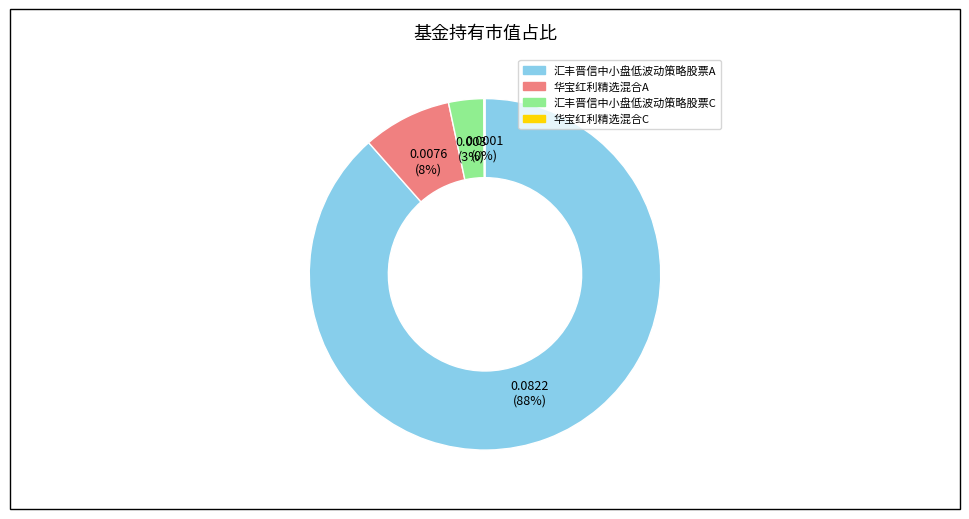

What is the largest slice in the pie chart?

汇丰晋信中小盘低波动策略股票A